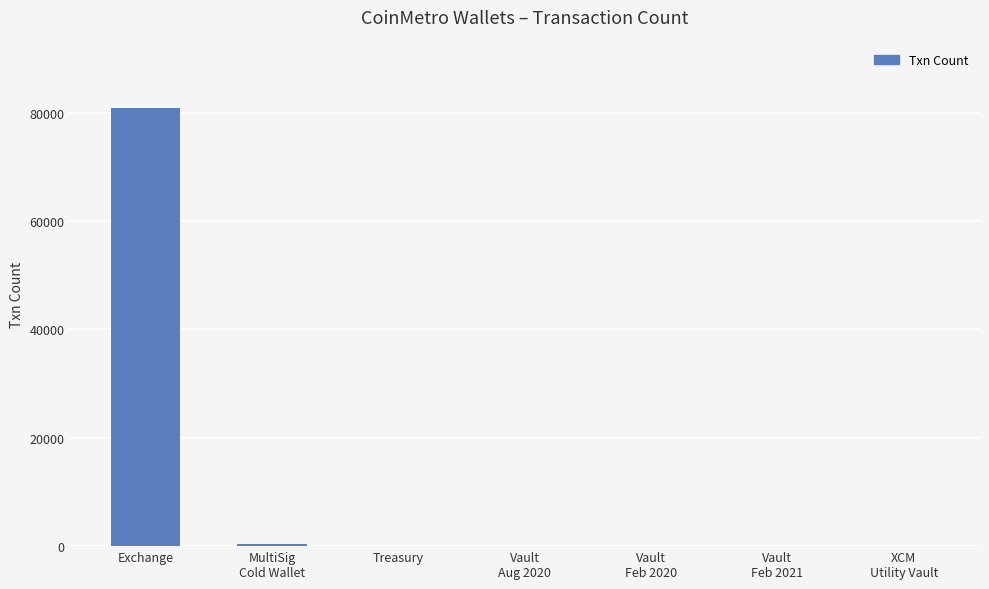

What is the sum of all values?

81186